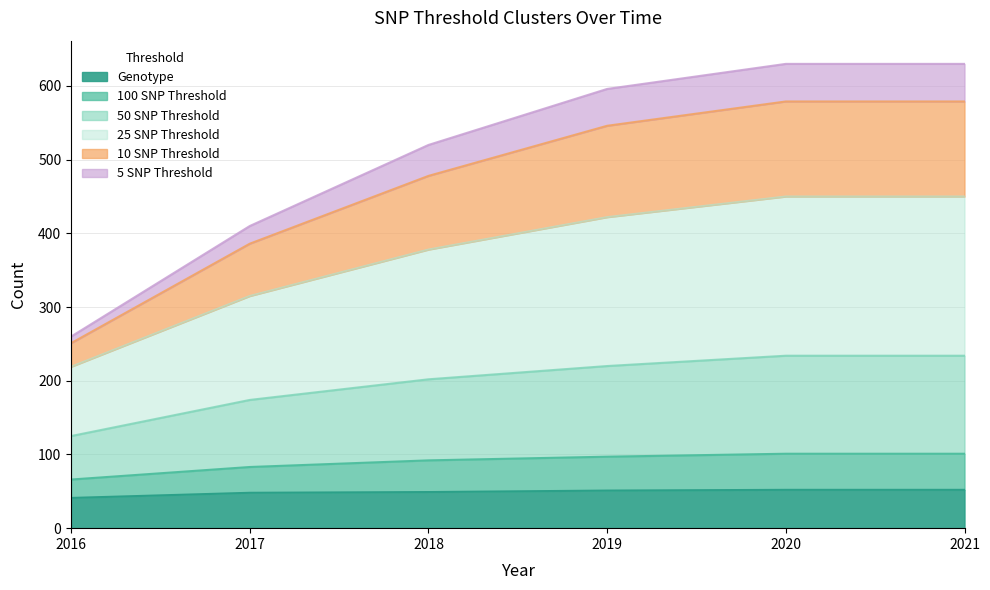

The value of Genotype at 2021 is 52. True or false?

True